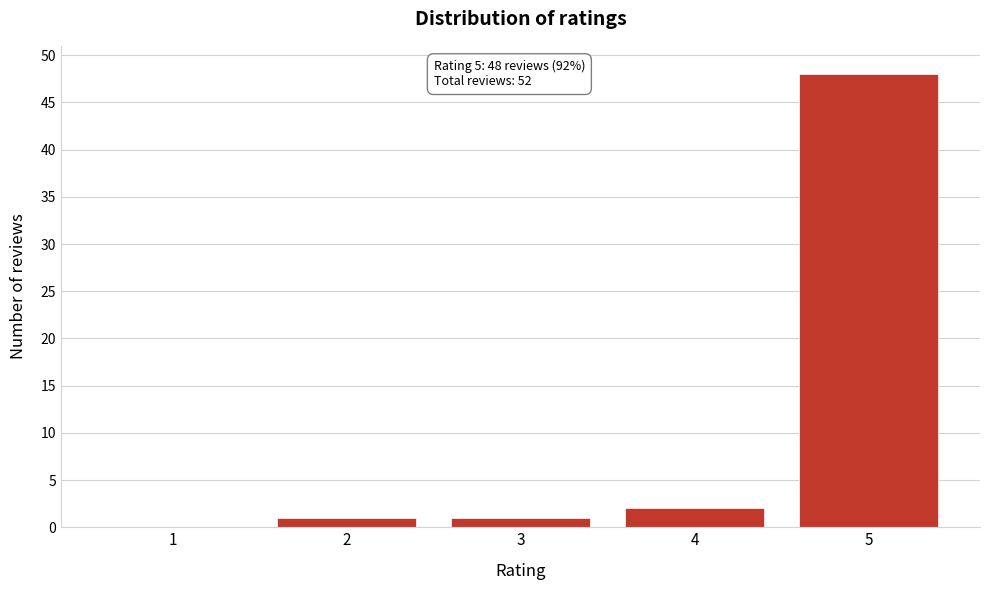

Reading left to right, extract all data points from this chart.

1=0	2=1	3=1	4=2	5=48